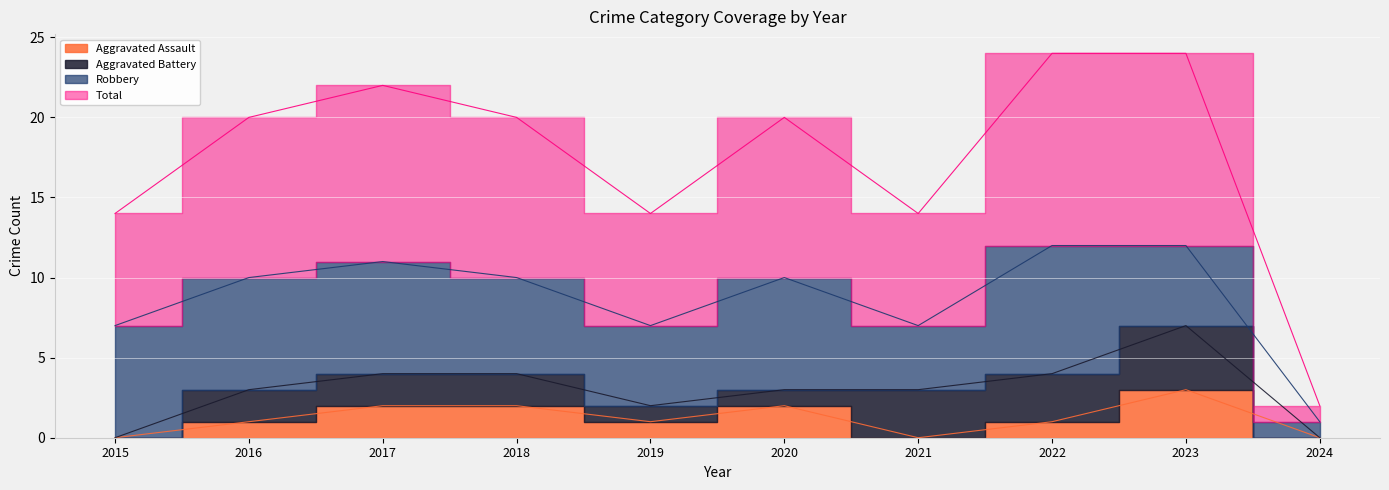

Is it true that Total equals 10 at 2018?

True